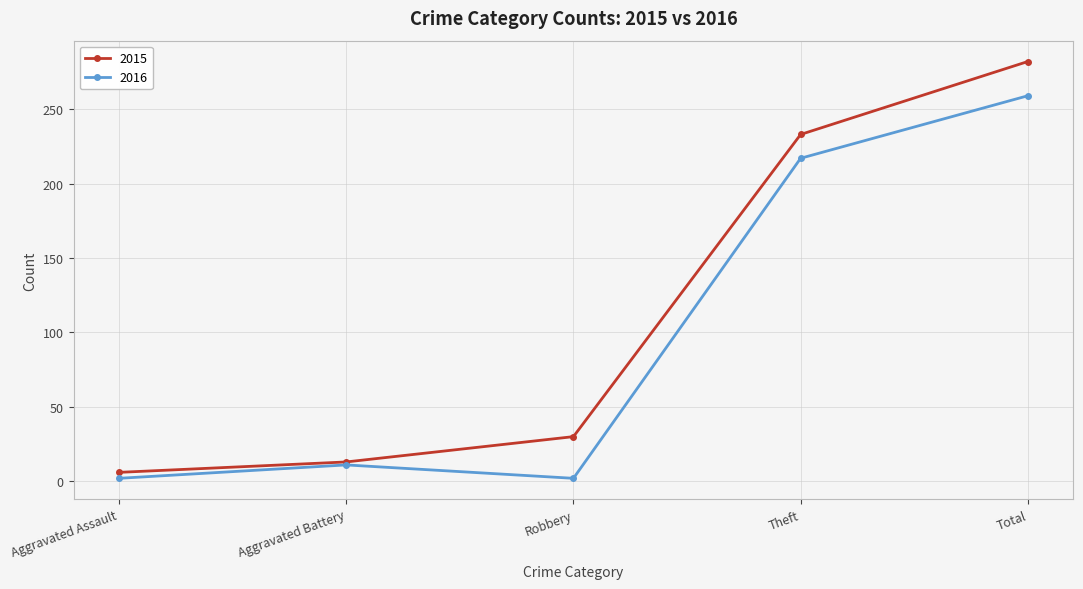

What are all the series names shown in the legend?

2015, 2016